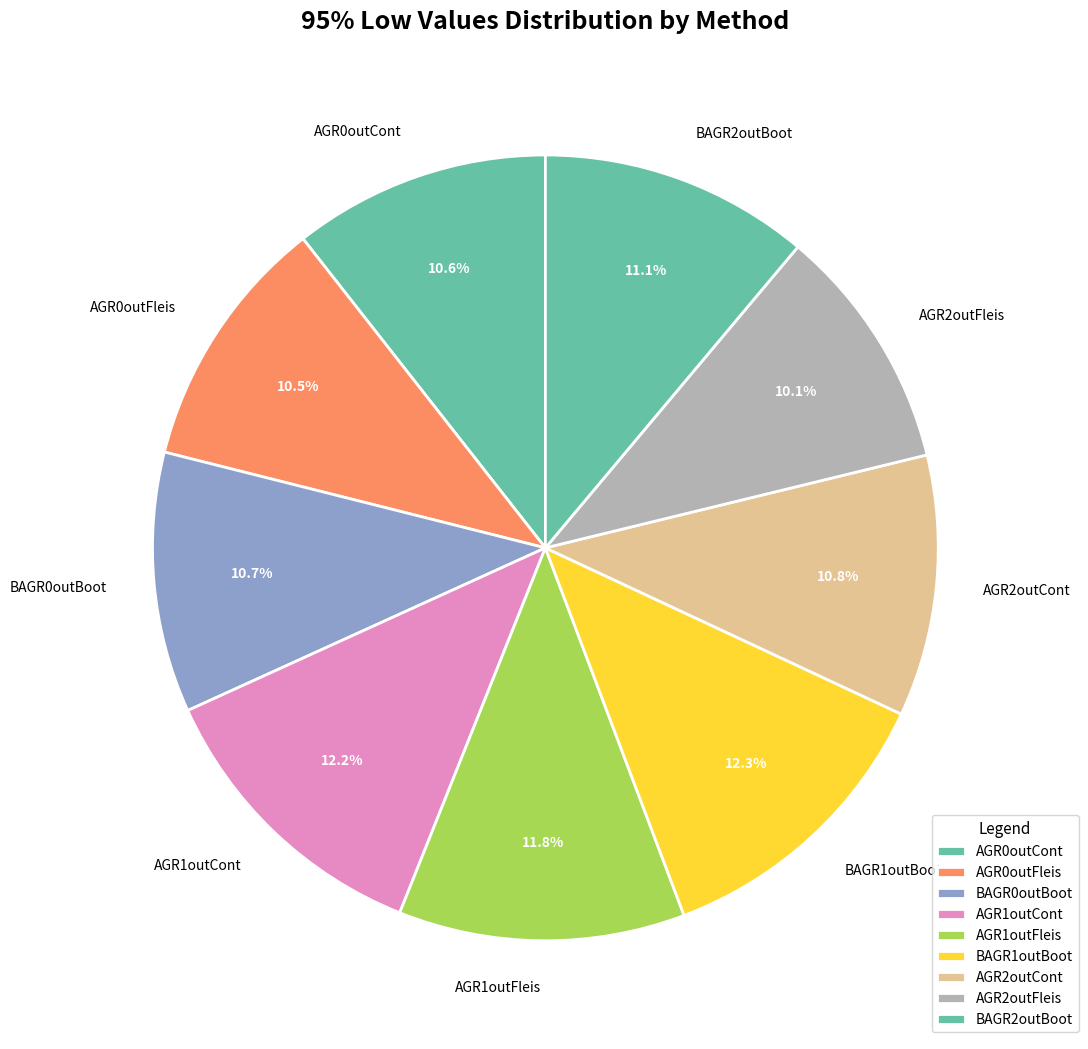

Is there any slice that represents more than half of the pie?

No